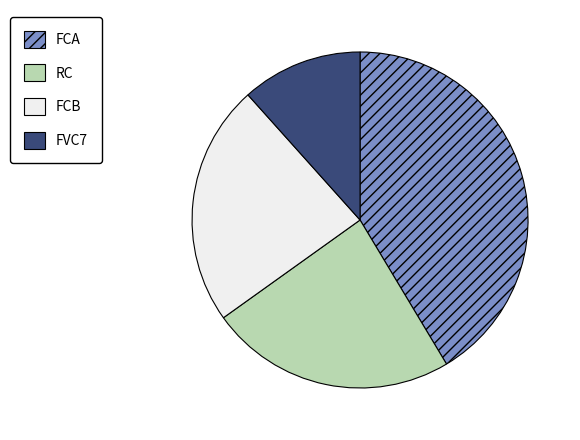

The FCB slice represents 23% of the pie. True or false?

True